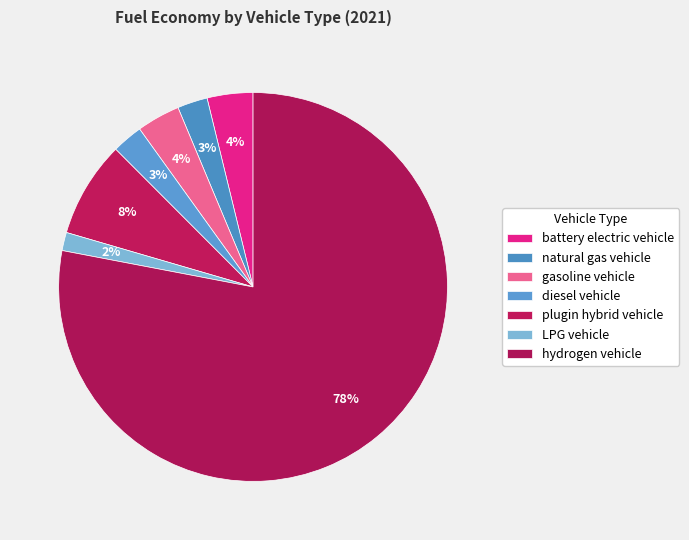

How many segments does this pie chart have?

7